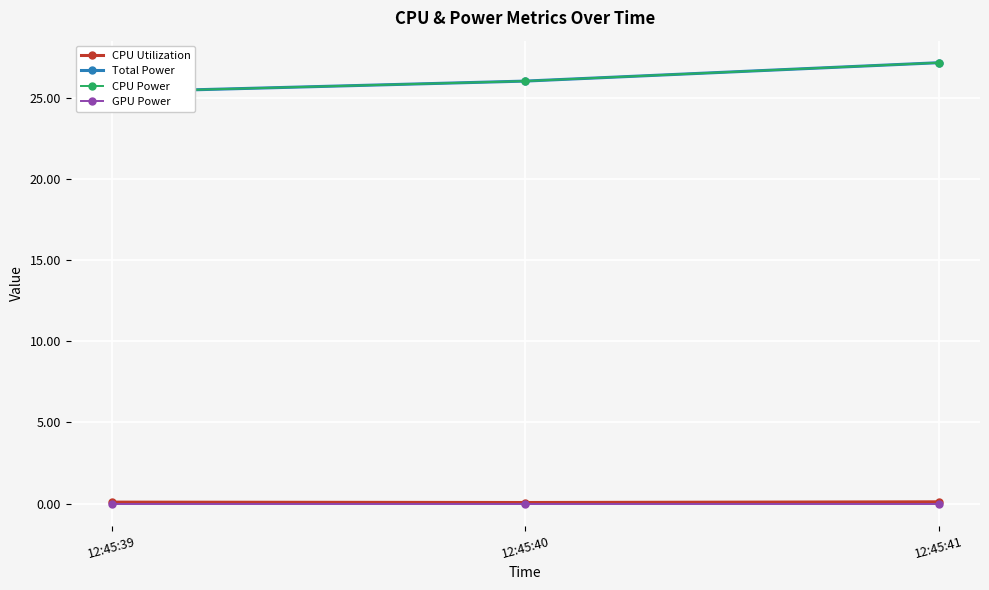

At how many categories does at least one series exceed 7?

3